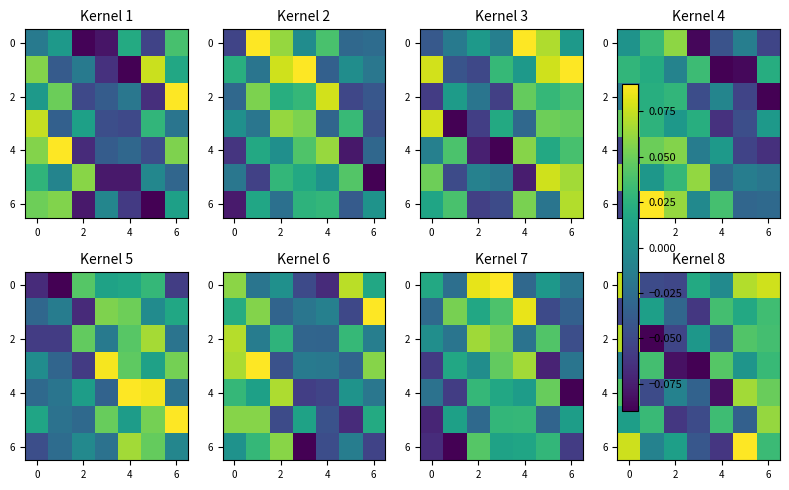

What is the difference between the maximum and minimum values in the 0 series?

0.1